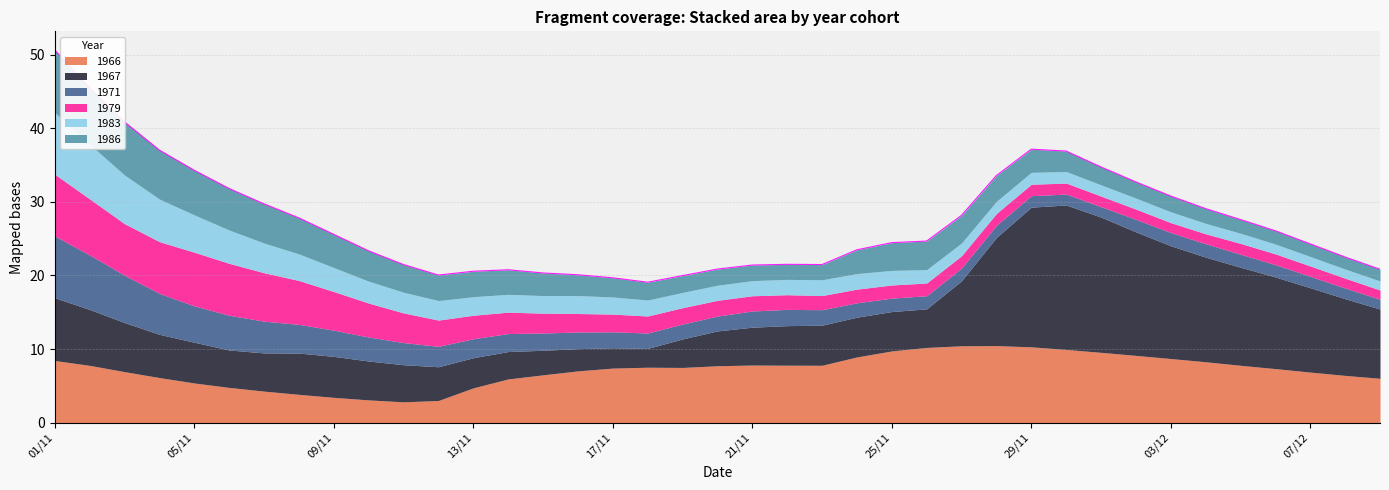

Which series has the largest total across all categories?

1967